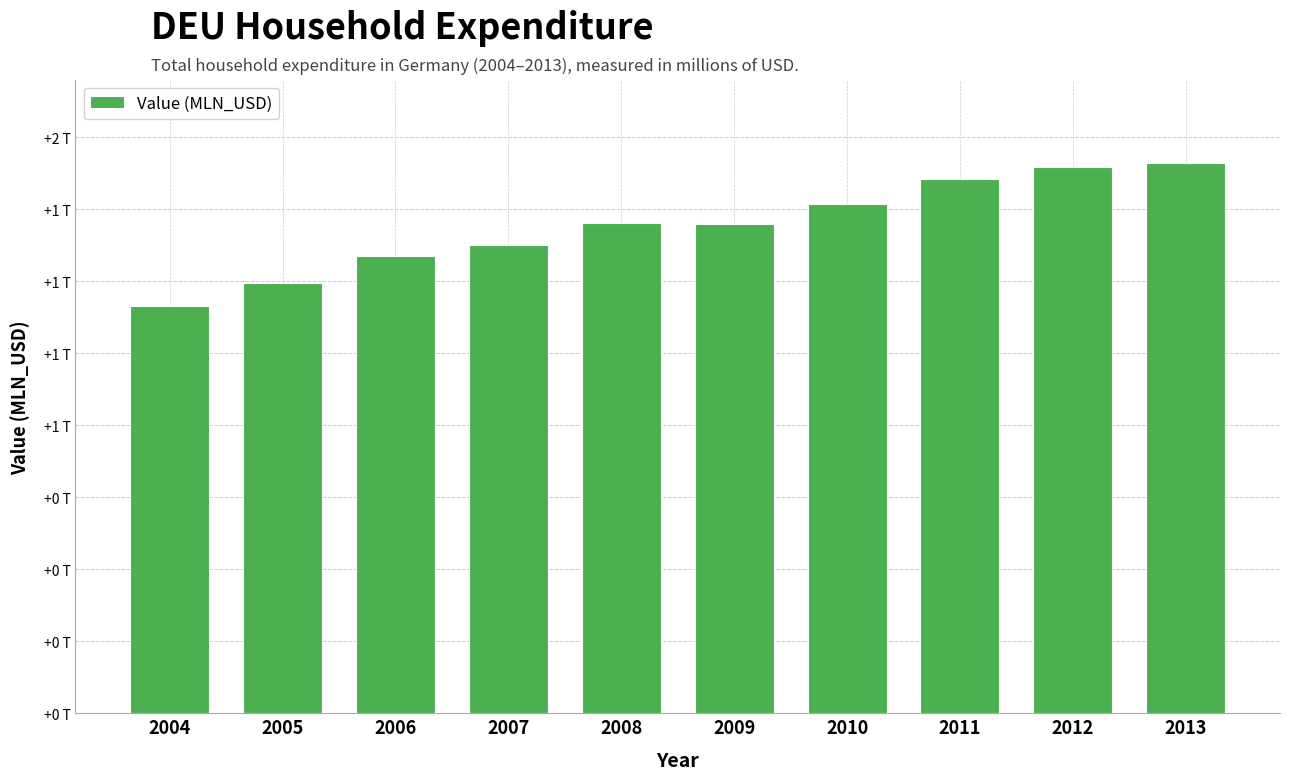

How many series are shown in this chart?

1